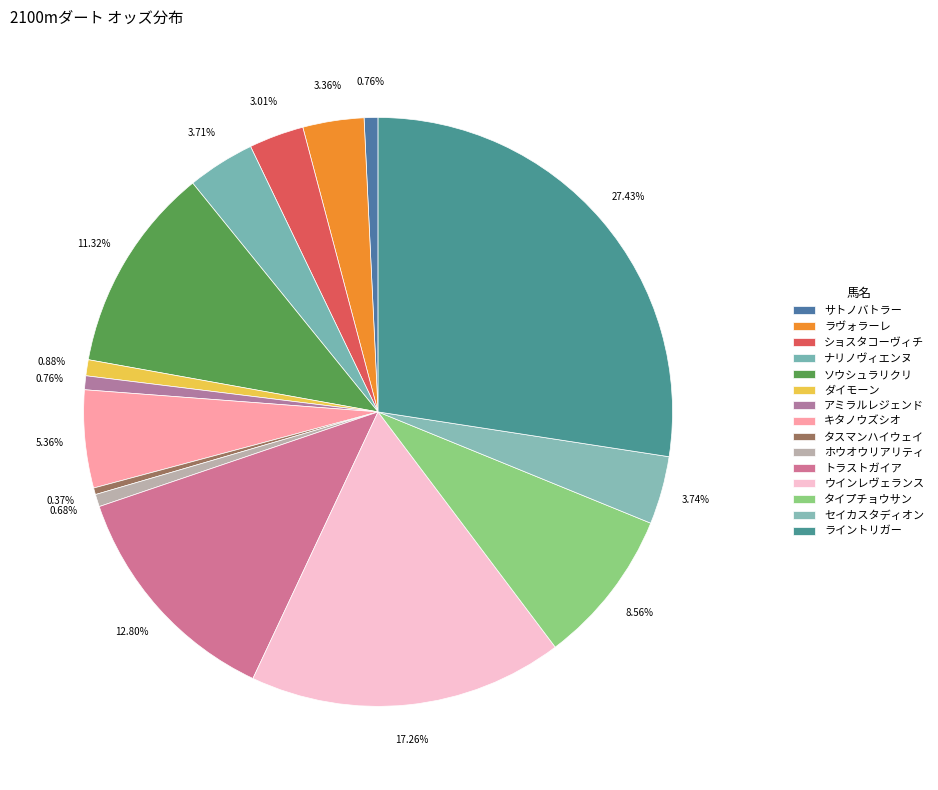

To the nearest percent, what portion does ショスタコーヴィチ represent?

3%